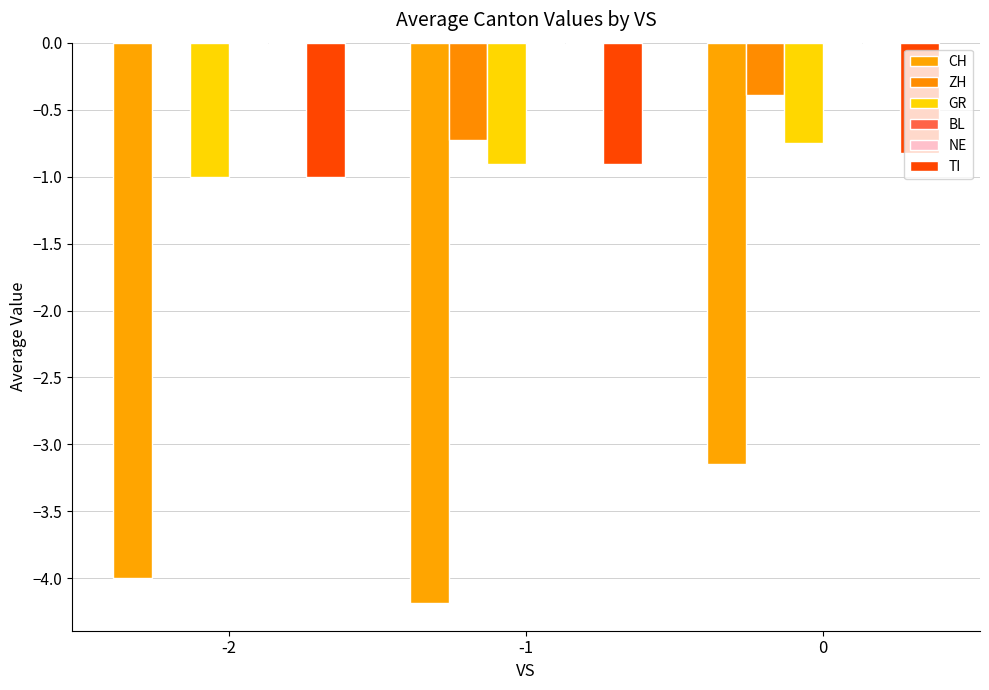

At how many categories does at least one series exceed -1?

3